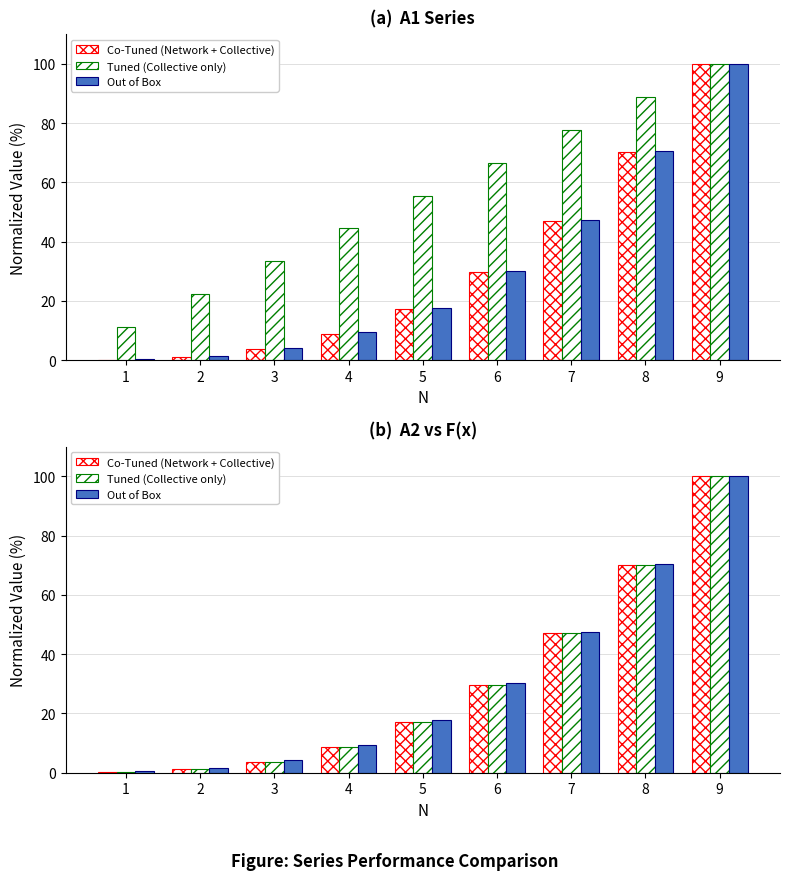

Which series has the largest total across all categories?

Out of Box